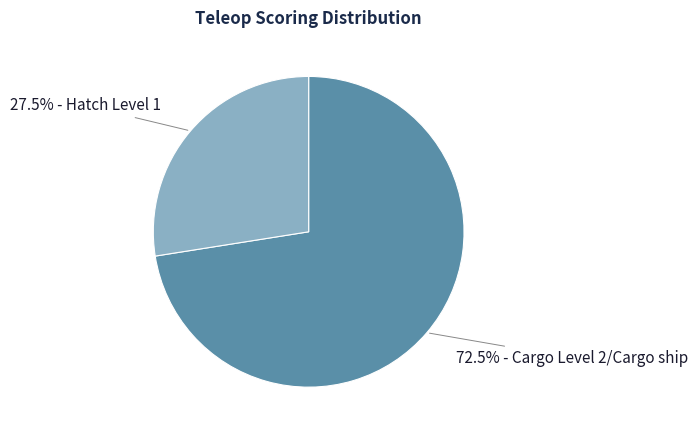

Is there any slice that represents more than half of the pie?

Yes